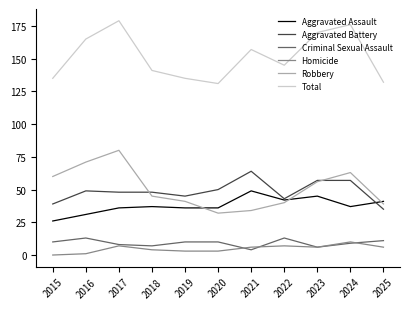

At 2015, list the series in order from smallest to largest.

Homicide, Criminal Sexual Assault, Aggravated Assault, Aggravated Battery, Robbery, Total